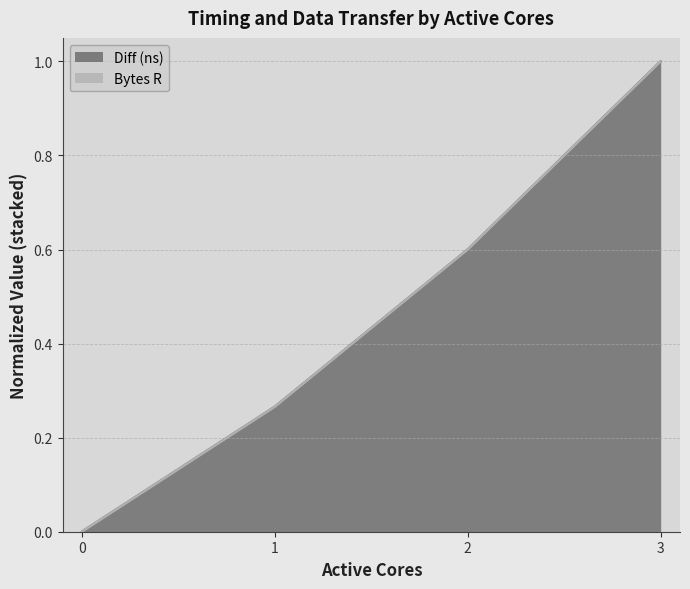

True or false: the data shows 0.6 at 2.

True